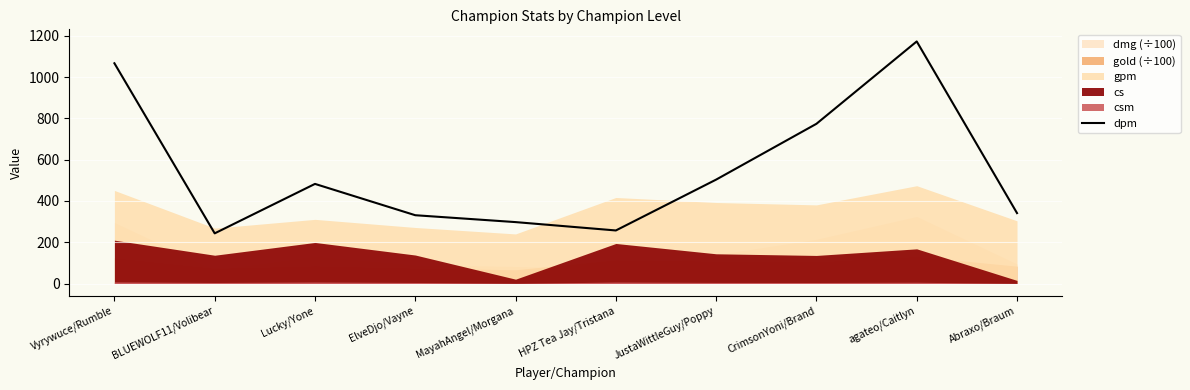

List the labels in order of value, smallest first.

BLUEWOLF11/Volibear, HPZ Tea Jay/Tristana, MayahAngel/Morgana, ElveDjo/Vayne, Abraxo/Braum, Lucky/Yone, JustaWittleGuy/Poppy, CrimsonYoni/Brand, Vyrywuce/Rumble, agateo/Caitlyn